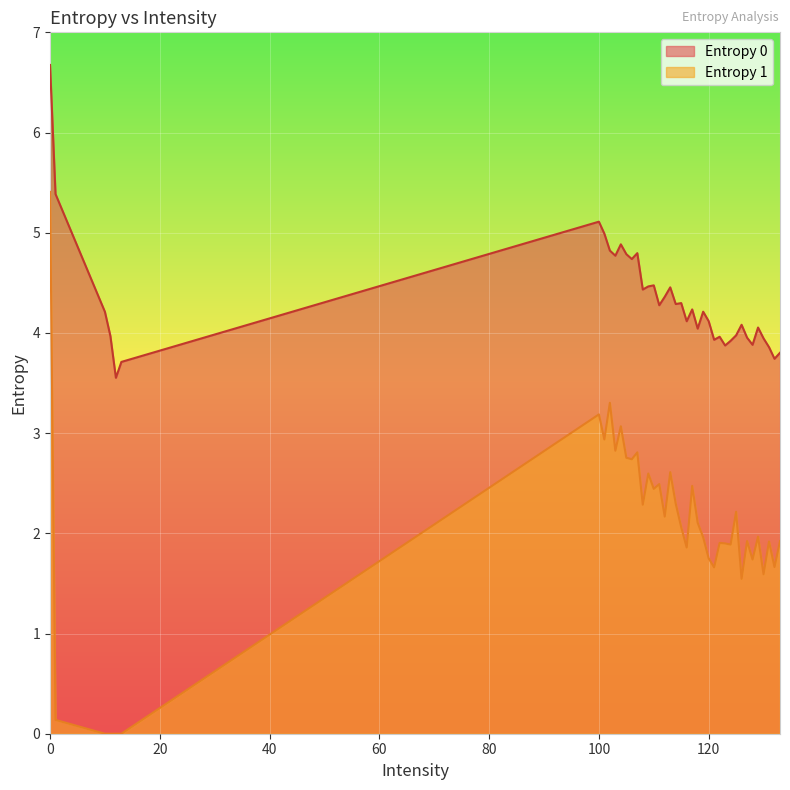

What is the sum of the Entropy 0 values at 131 and 121?

7.8